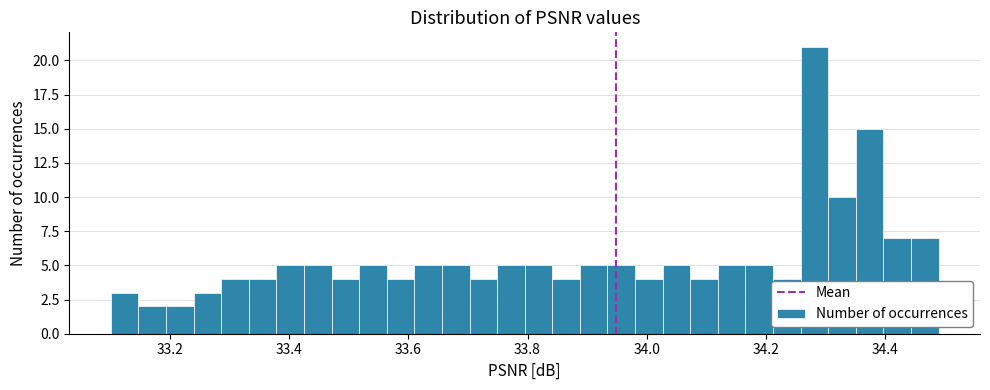

Read against the x-axis, roughly where is the centre of the tallest bar?

34.28